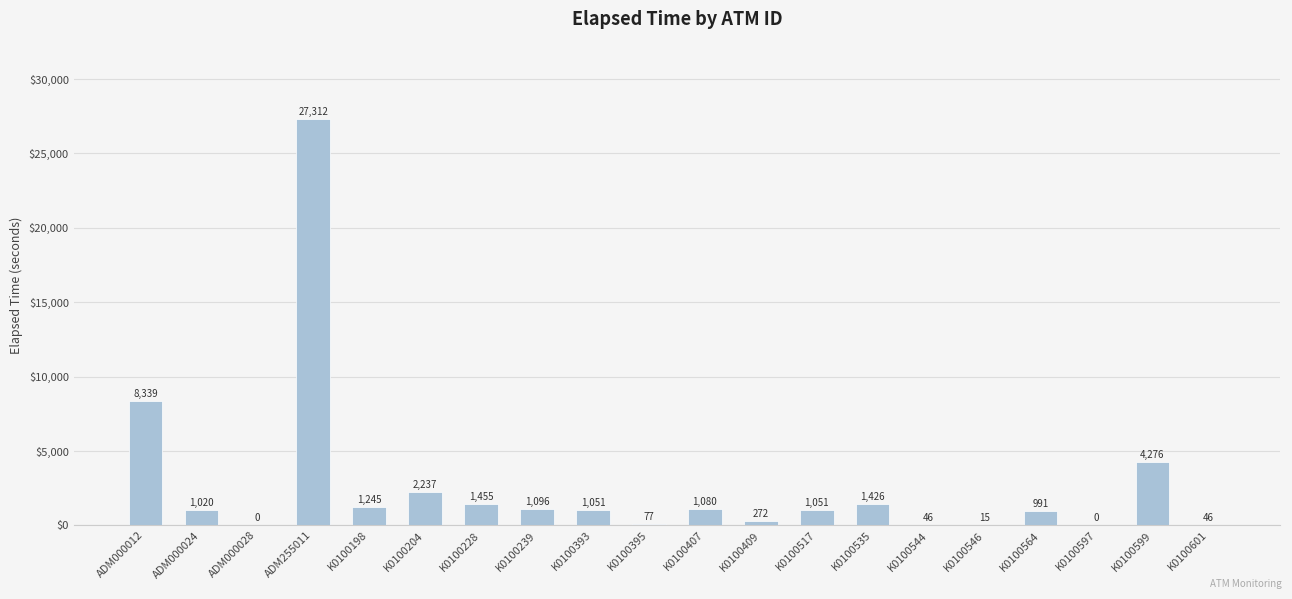

What is the sum of the values at K0100597 and ADM000024?

1020